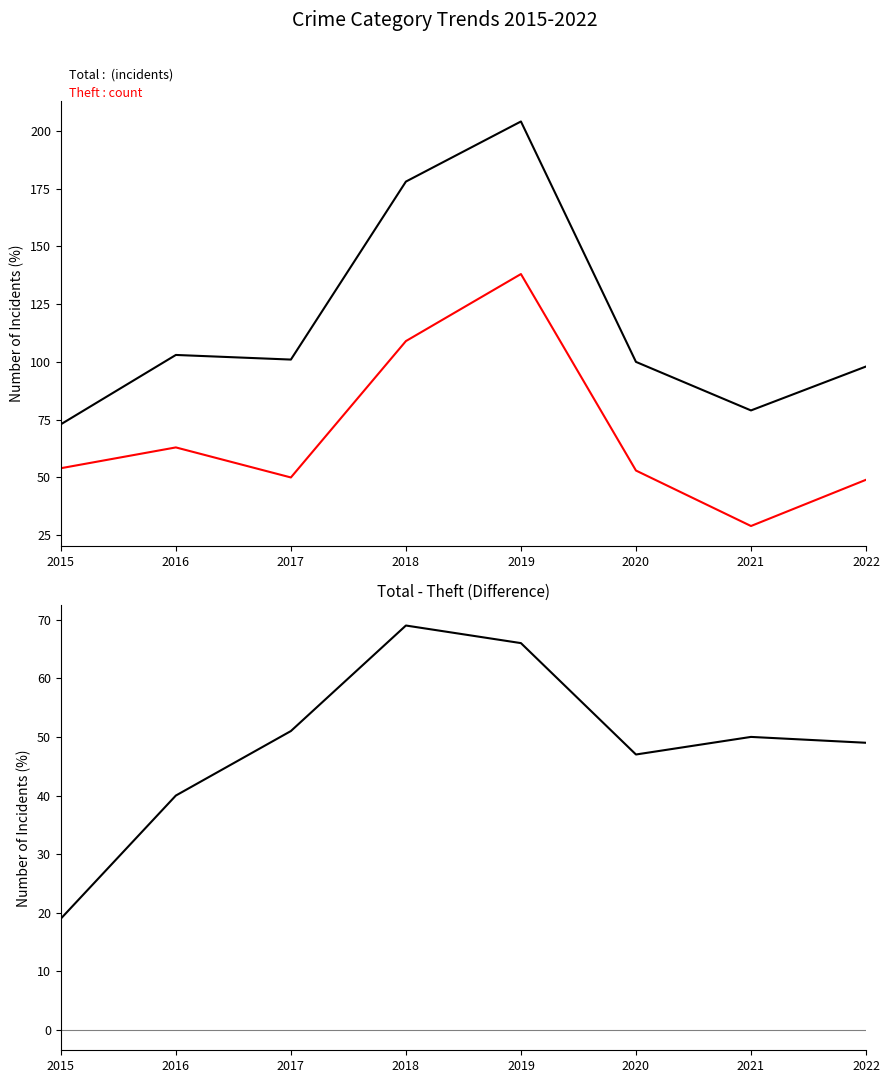

How many lines are shown in the chart?

3